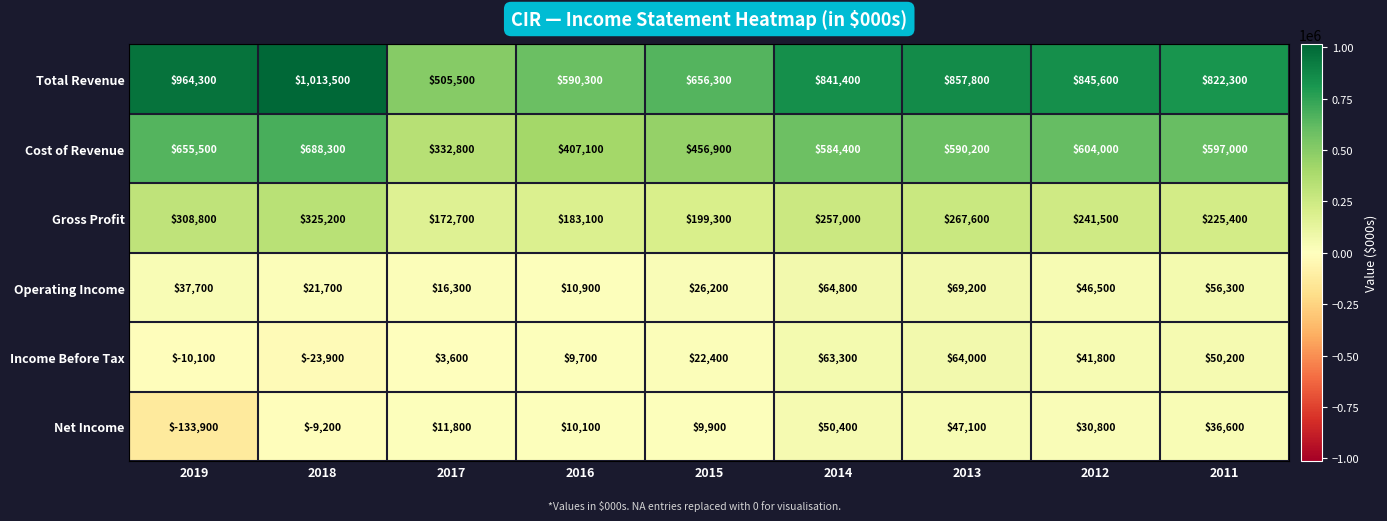

What is the total value across all series at 2012?

1810200